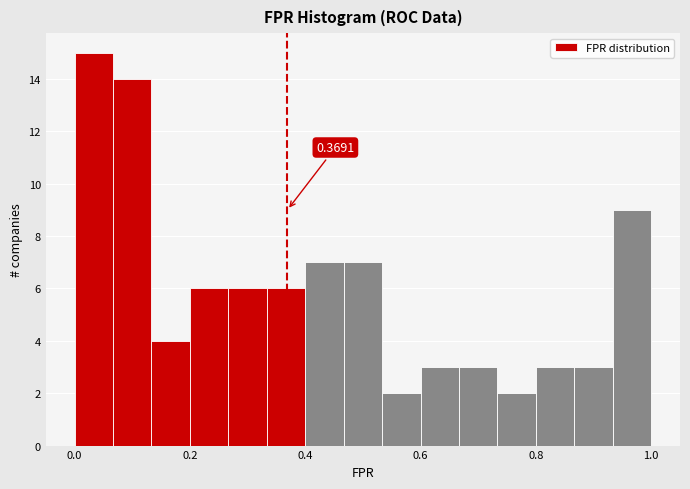

Read against the x-axis, roughly where is the centre of the tallest bar?

0.04